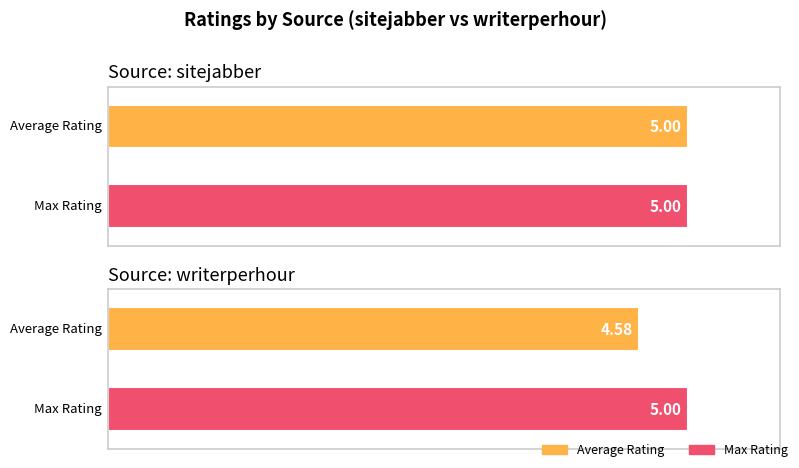

What is the lowest value of the Max Rating series?

5.0